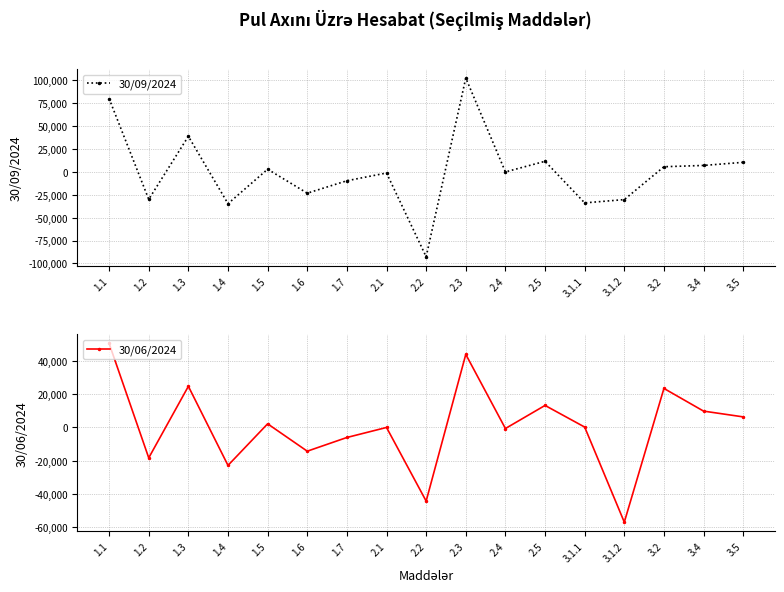

Is the value of 30/09/2024 at 3.4 greater than the value of 30/06/2024 at 3.1.2?

Yes